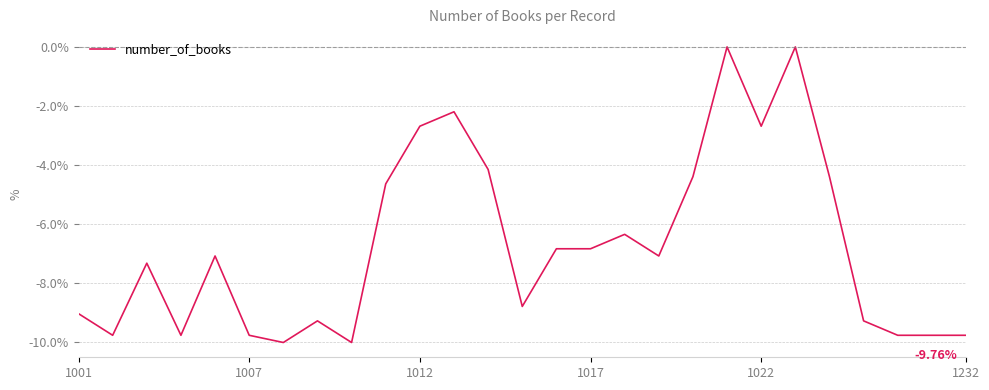

What is the difference between the maximum and minimum values?

10.0